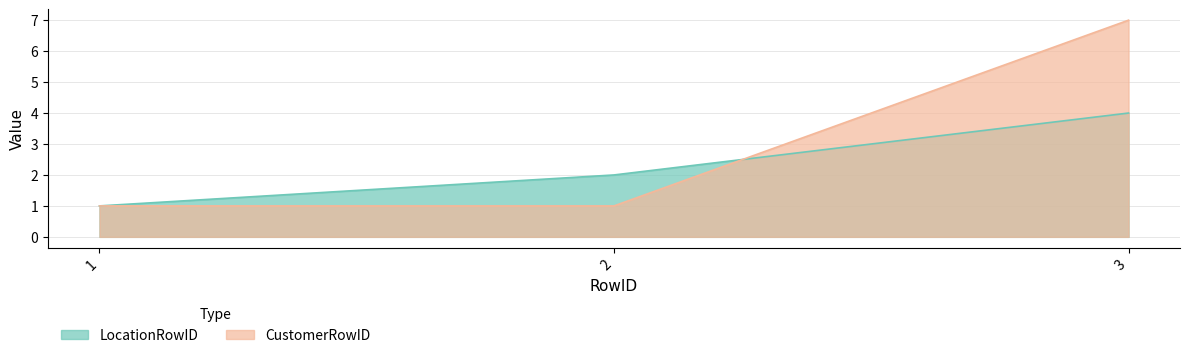

Reading left to right, list all the values displayed in this chart.

LocationRowID: 1	2	4
CustomerRowID: 1	1	7